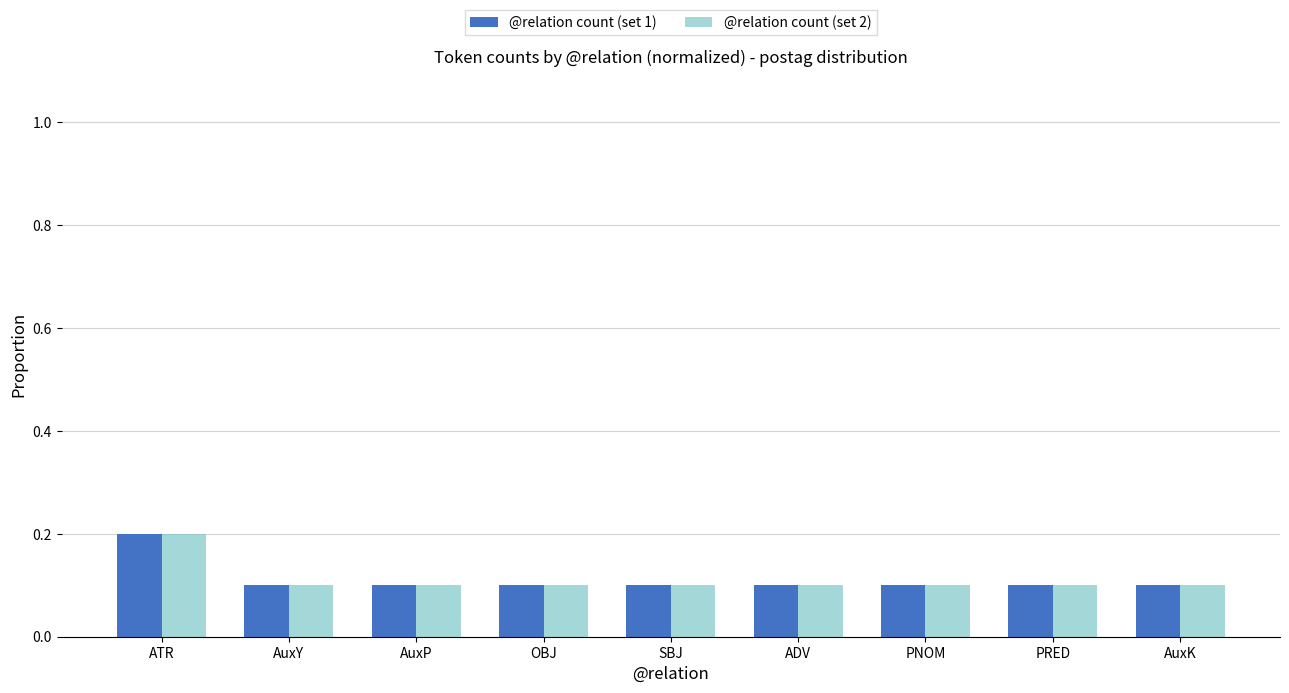

How many @relation count (set 1) values are between 0 and 1?

9